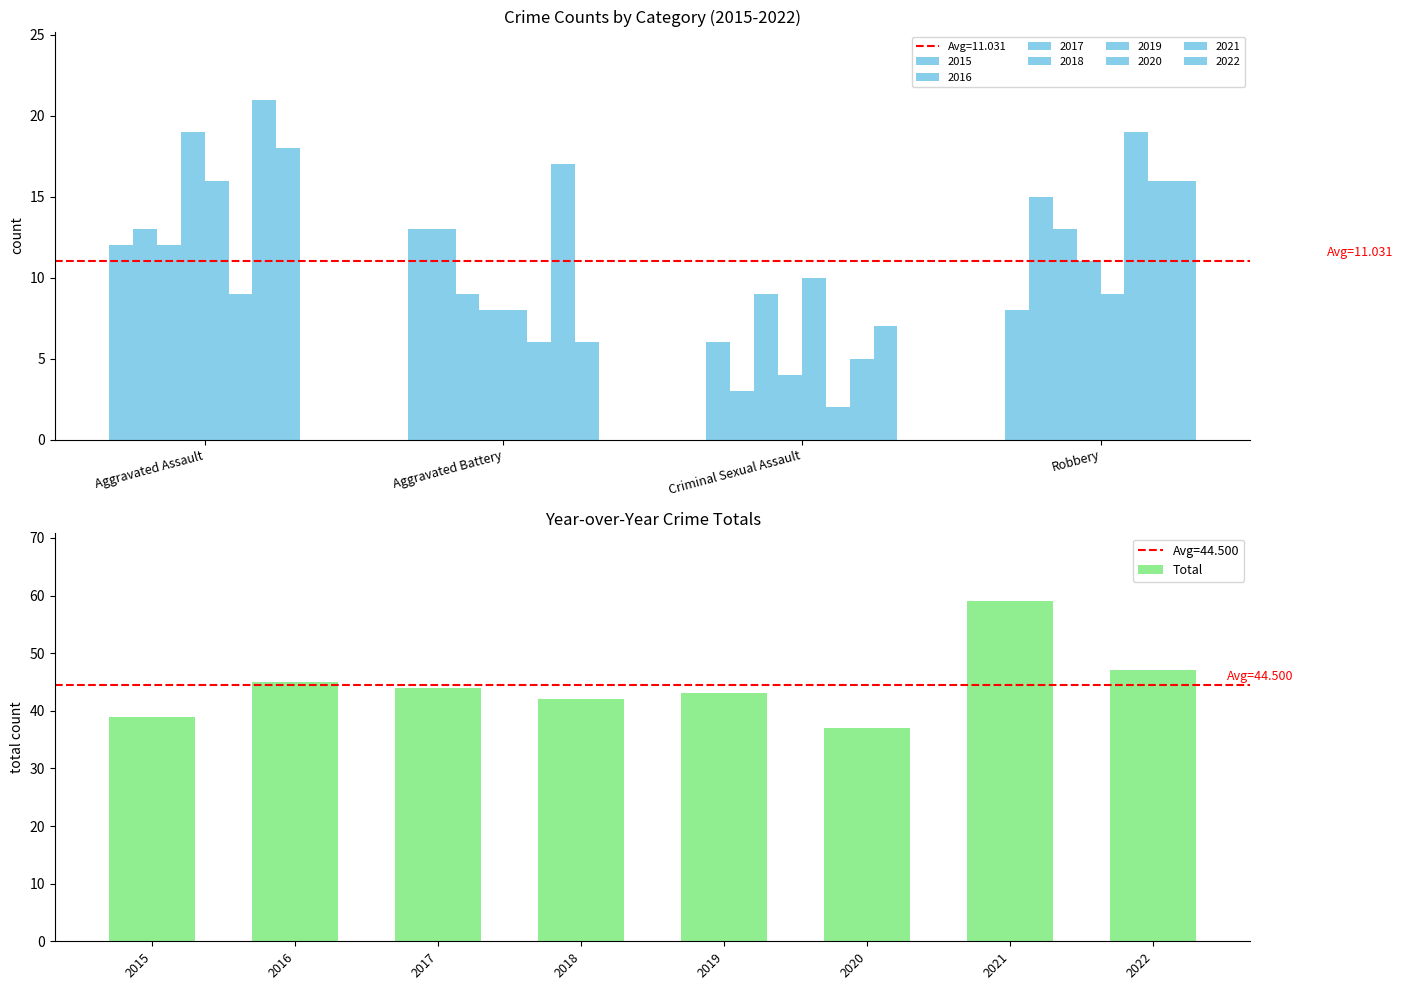

The value of Total at 2015 is 67. True or false?

False